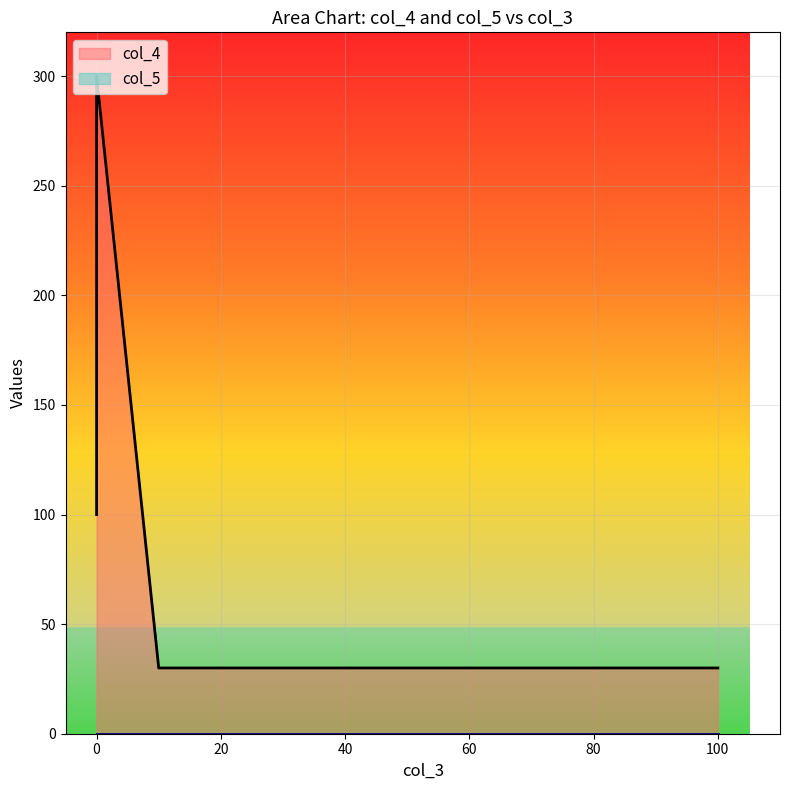

Reading left to right, list all the values displayed in this chart.

col_4: 100=30	10=30	0=100	0=220	0=300
col_5: 100=0	10=0	0=0	0=0	0=0